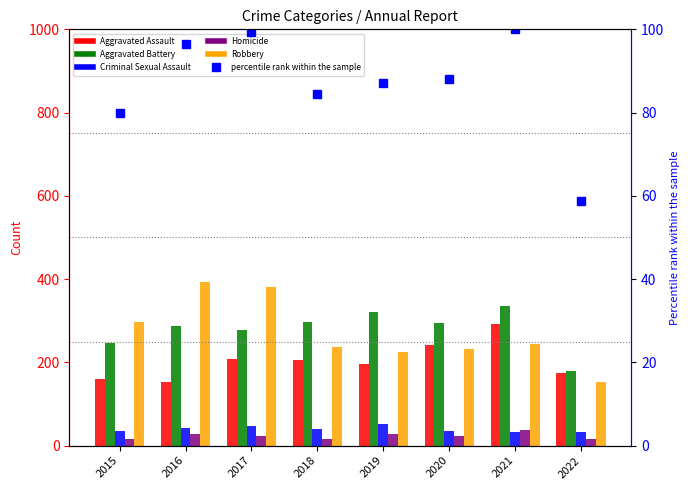

What is the value of the Robbery bar at the 1st from the left?

297.0